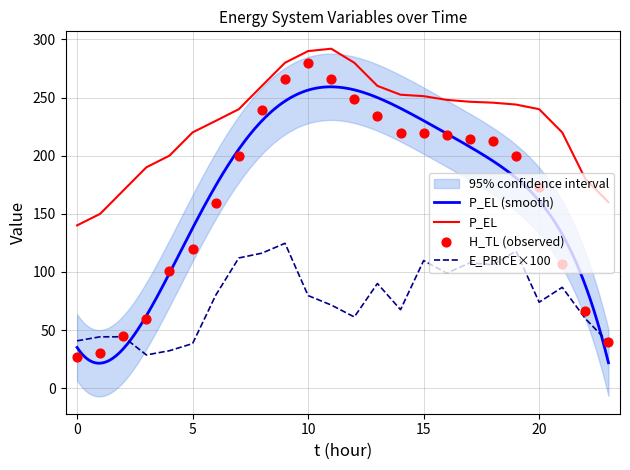

Is the value of P_EL at 17 greater than the value of E_PRICE at 19?

Yes